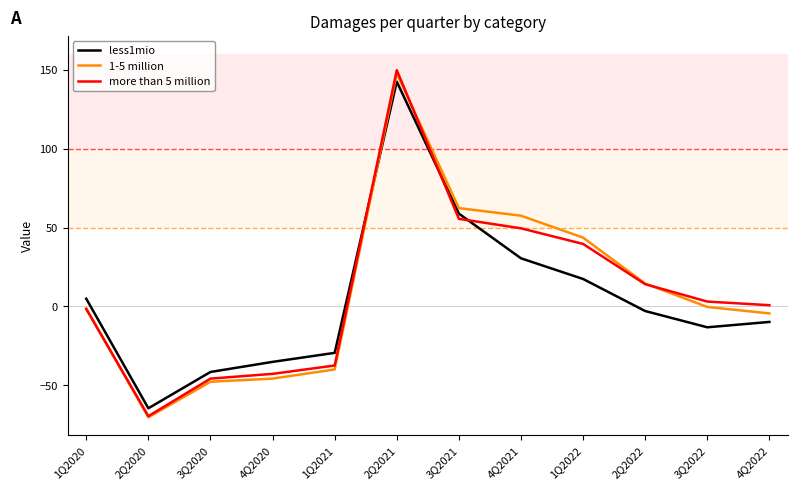

What is the maximum value for more than 5 million?

149.7